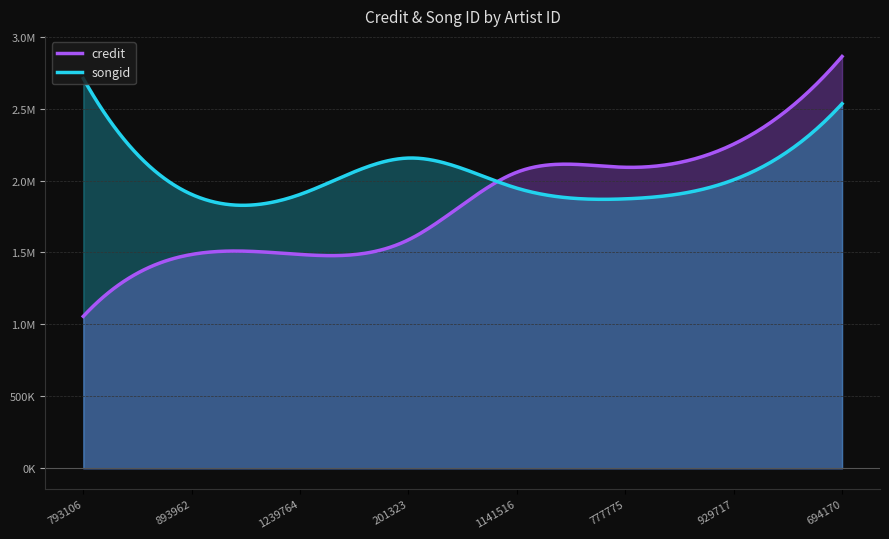

True or false: credit and songid intersect in this chart.

True